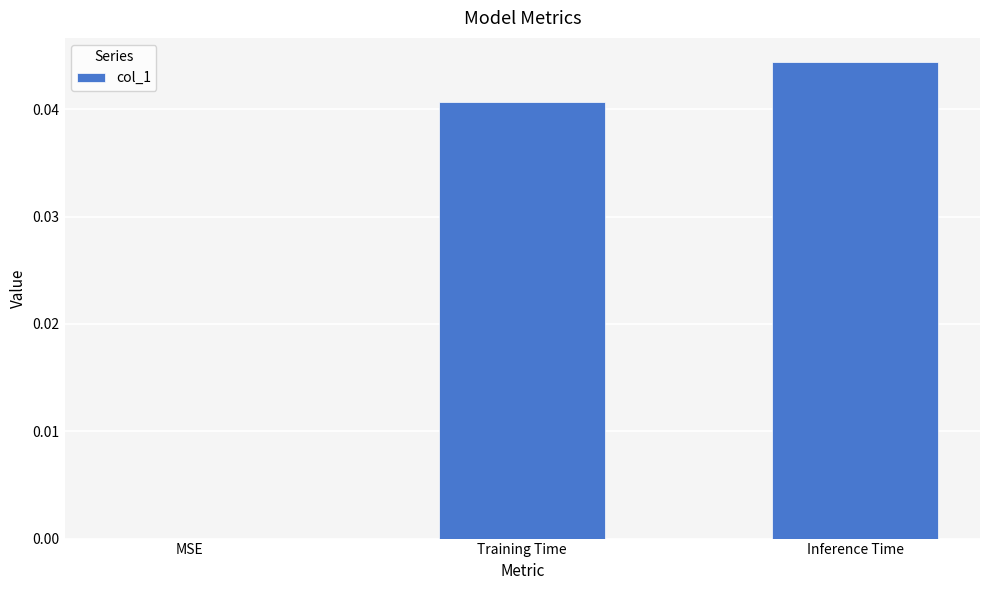

Between MSE and Inference Time, which is larger?

Inference Time